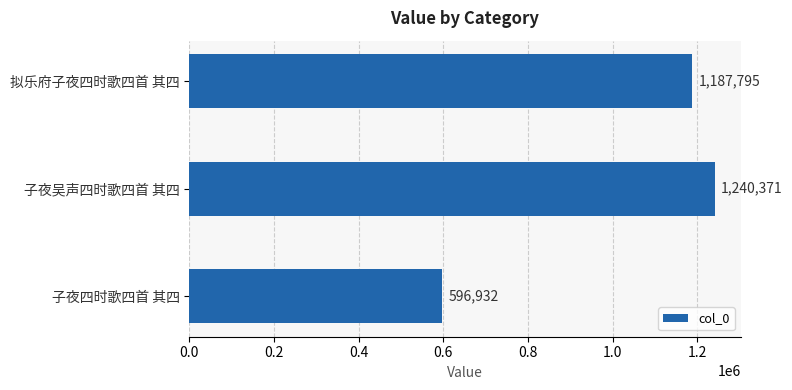

How many bars are there in total?

3